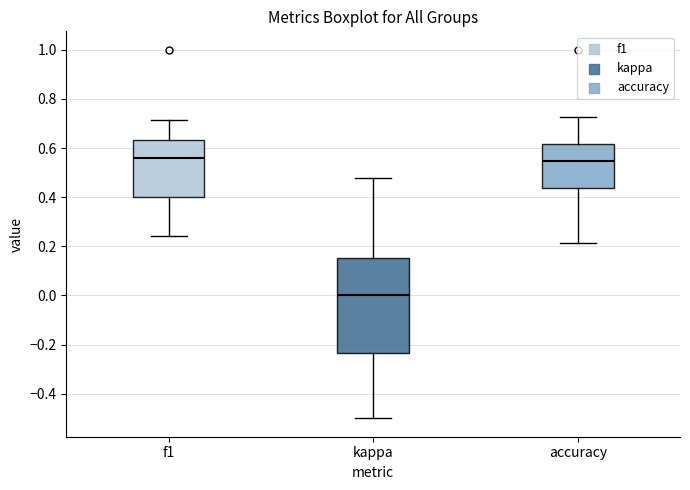

Where is the upper edge of the box for accuracy on the y-axis? The values are not printed on the chart, so give them approximately, as read against the axis.

0.62